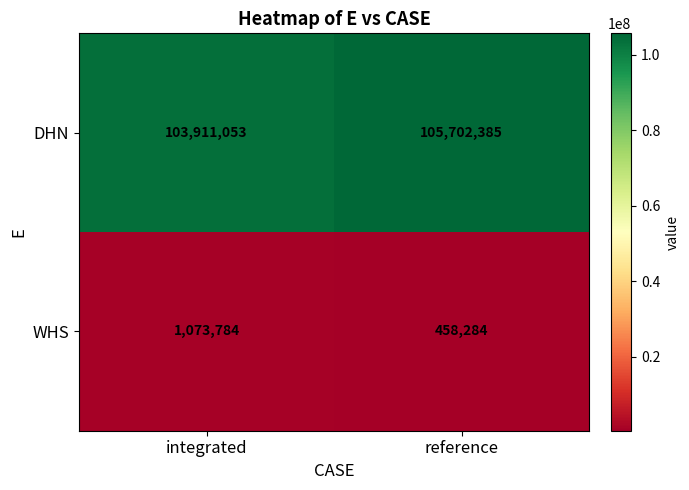

What is the greatest value displayed?

105702385